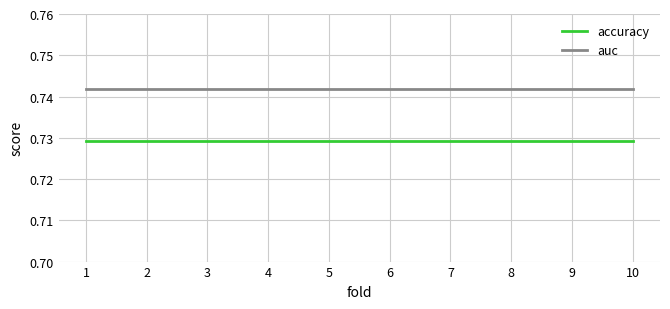

True or false: accuracy and auc cross at least once.

False